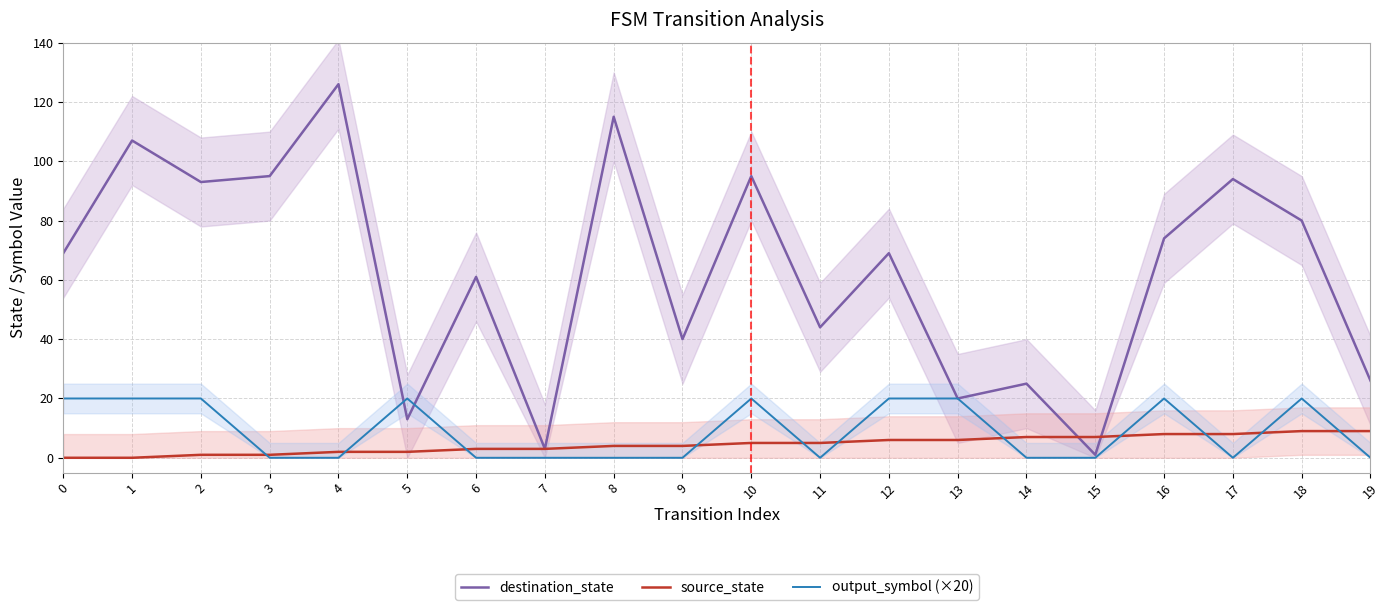

The value of source_state at 3 is 1. True or false?

True